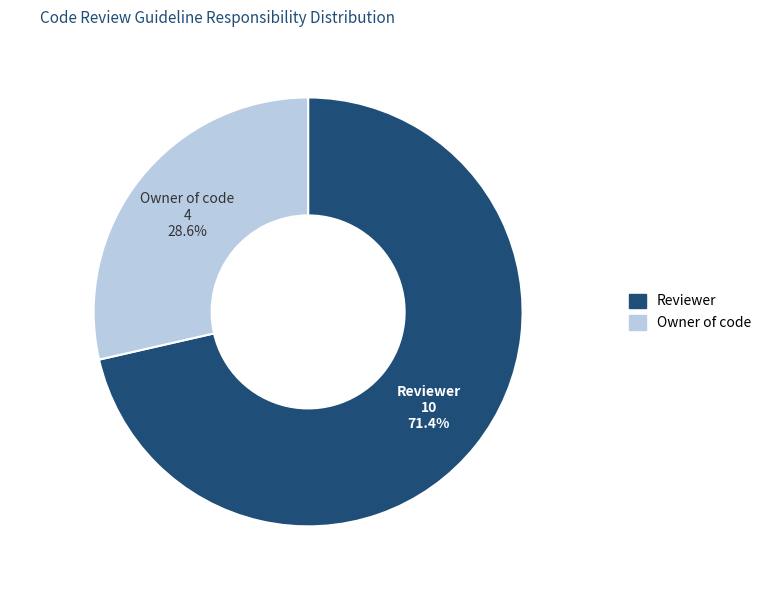

To the nearest percent, what is the difference between the Reviewer and Owner of code slice percentages?

43%